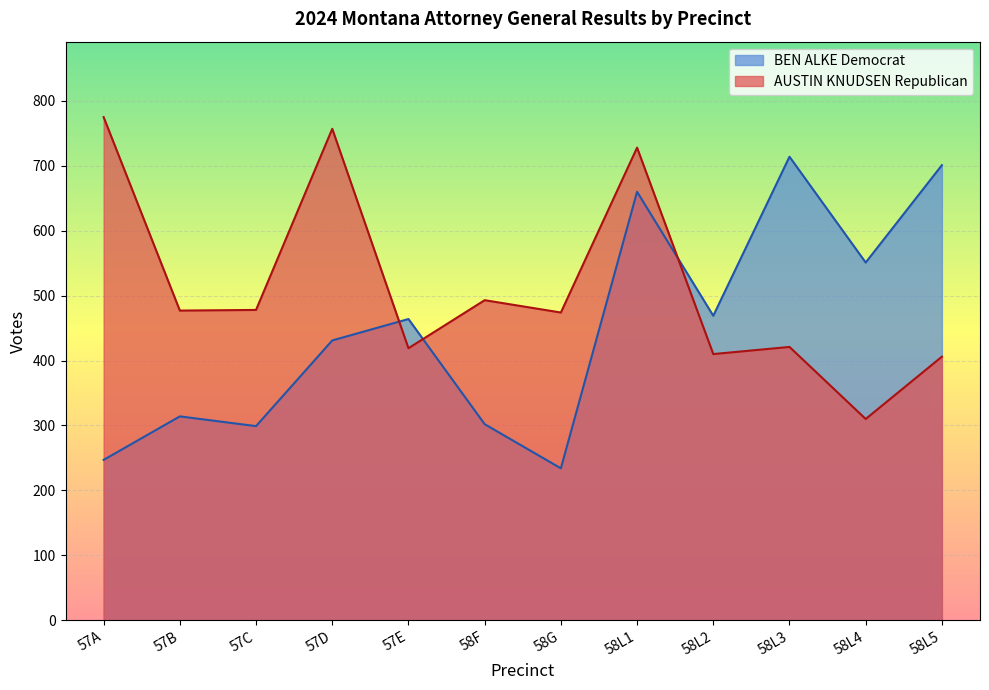

What is the label of the 7th point from the right?

58F